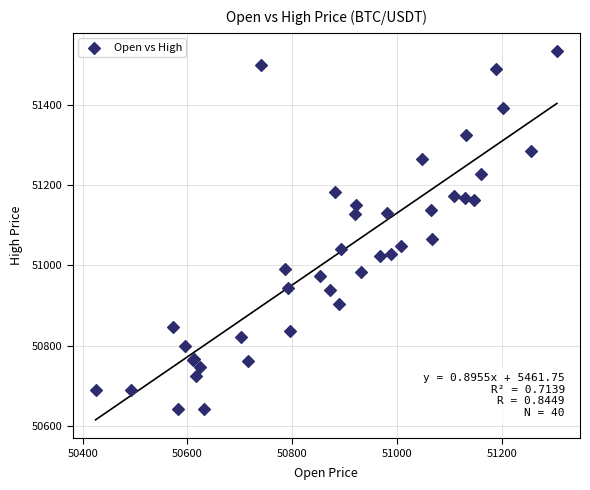

What Y value in the scatter plot is closest to 51088?

51065.8